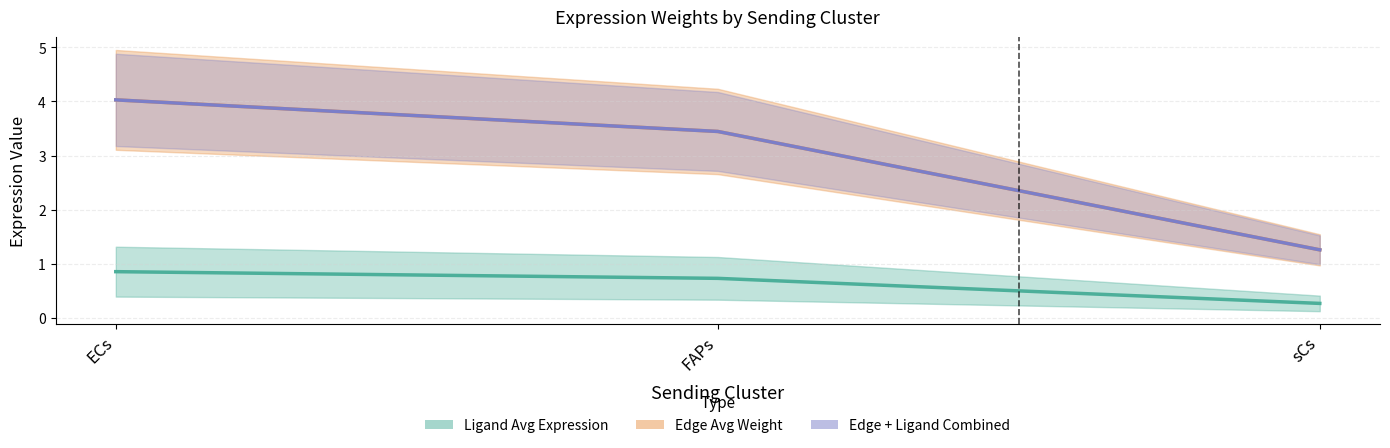

Which series has the widest spread of values?

Edge Avg Weight